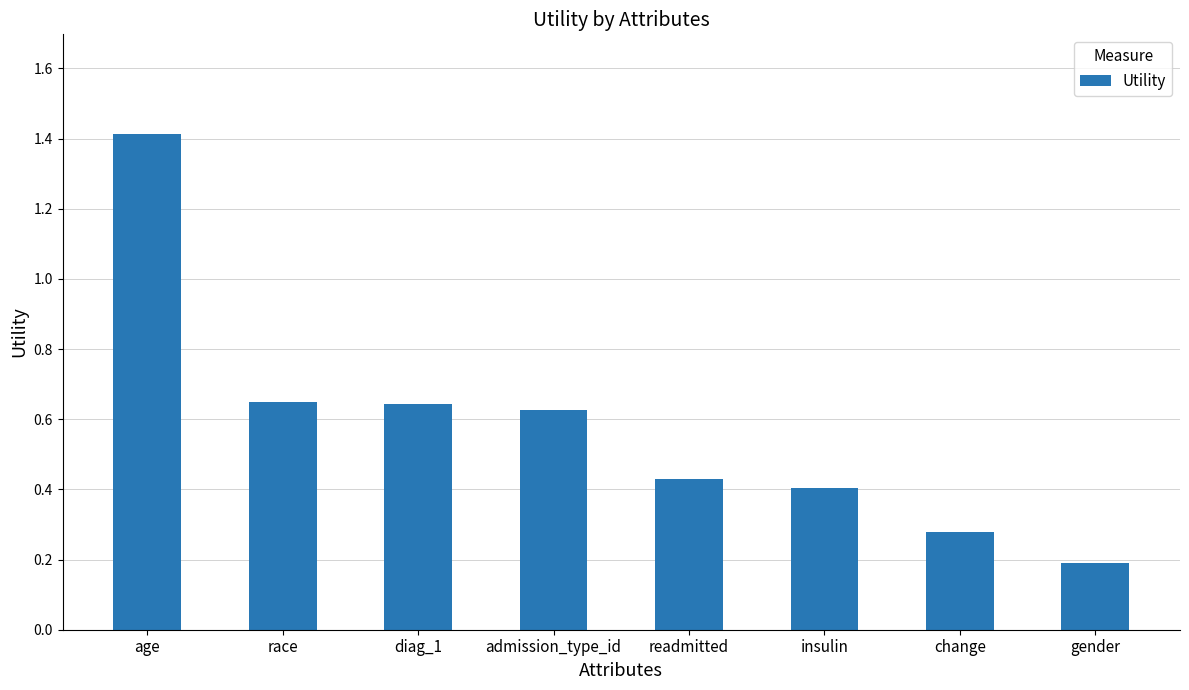

Is it true that the value at readmitted is 0.3?

False